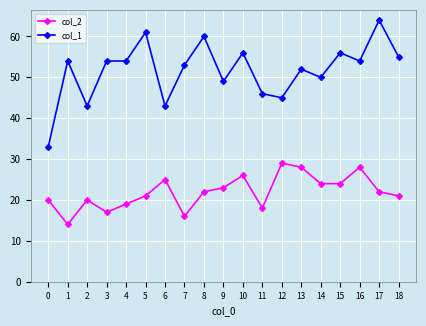

At which label is col_1 closest to 48?

9